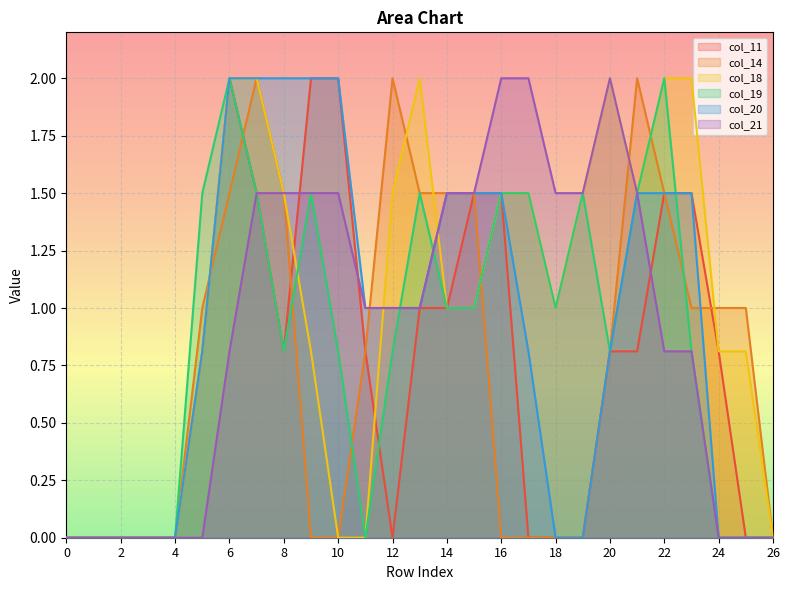

Reading left to right, extract all data points from this chart.

col_11: 0.0	0.0	0.0	0.0	0.0	0.8	2.0	1.5	0.8	2.0	2.0	0.8	0.0	1.0	1.0	1.5	1.5	0.0	0.0	0.0	0.8	0.8	1.5	1.5	0.8	0.0	0.0
col_14: 0.0	0.0	0.0	0.0	0.0	1.0	1.5	2.0	1.5	0.0	0.0	0.8	2.0	1.5	1.5	1.5	0.0	0.0	0.0	0.0	0.8	2.0	1.5	1.0	1.0	1.0	0.0
col_18: 0.0	0.0	0.0	0.0	0.0	0.8	2.0	2.0	1.5	0.8	0.0	0.0	1.5	2.0	1.0	1.0	1.5	1.5	1.0	1.5	2.0	1.5	2.0	2.0	0.8	0.8	0.0
col_19: 0.0	0.0	0.0	0.0	0.0	1.5	2.0	1.5	0.8	1.5	0.8	0.0	0.8	1.5	1.0	1.0	1.5	1.5	1.0	1.5	0.8	1.5	2.0	0.8	0.0	0.0	0.0
col_20: 0.0	0.0	0.0	0.0	0.0	0.8	2.0	2.0	2.0	2.0	2.0	1.0	1.0	1.0	1.5	1.5	1.5	0.8	0.0	0.0	0.8	1.5	1.5	1.5	0.0	0.0	0.0
col_21: 0.0	0.0	0.0	0.0	0.0	0.0	0.8	1.5	1.5	1.5	1.5	1.0	1.0	1.0	1.5	1.5	2.0	2.0	1.5	1.5	2.0	1.5	0.8	0.8	0.0	0.0	0.0